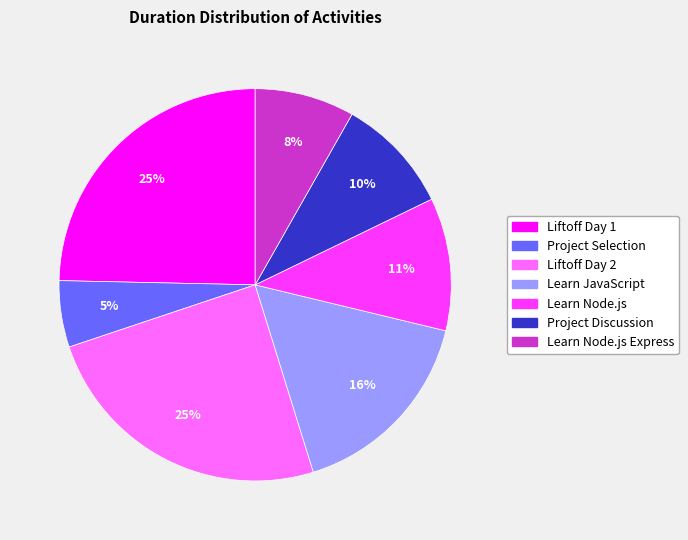

How many slices are in this pie chart?

7